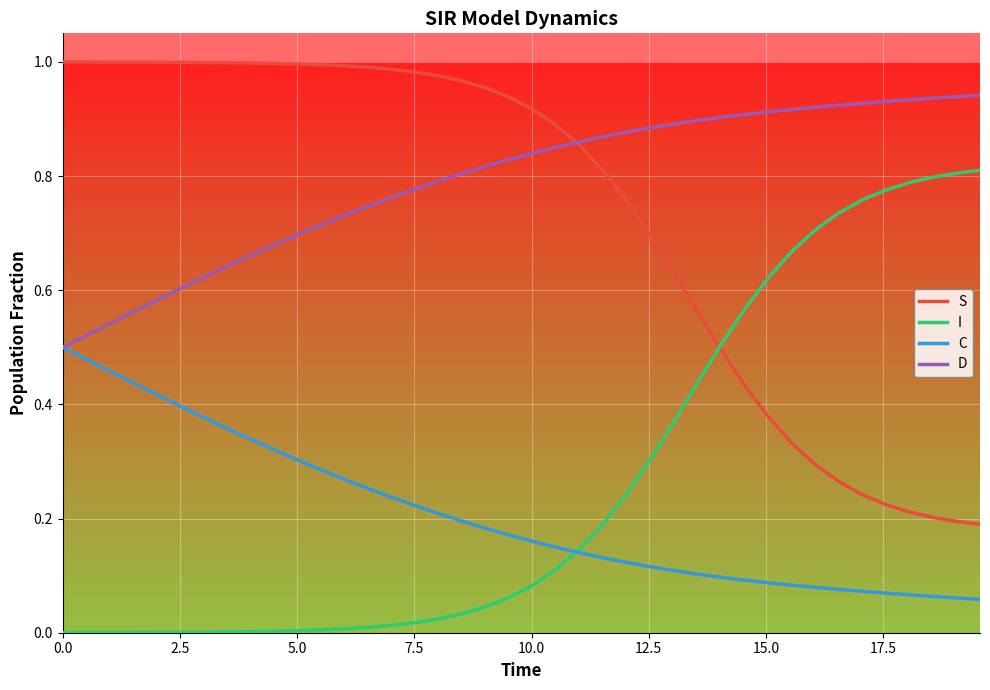

List the series in order of their peak value, highest first.

S, D, I, C